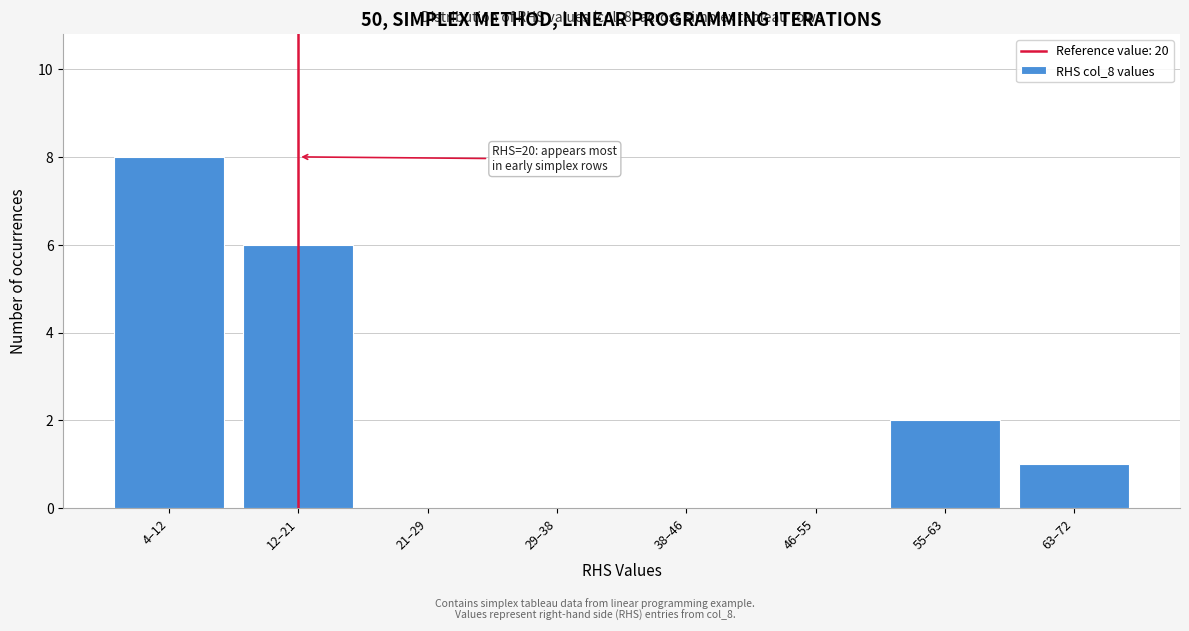

Reading left to right, what are all the values shown in this chart?

4–12=8	12–21=6	21–29=0	29–38=0	38–46=0	46–55=0	55–63=2	63–72=1